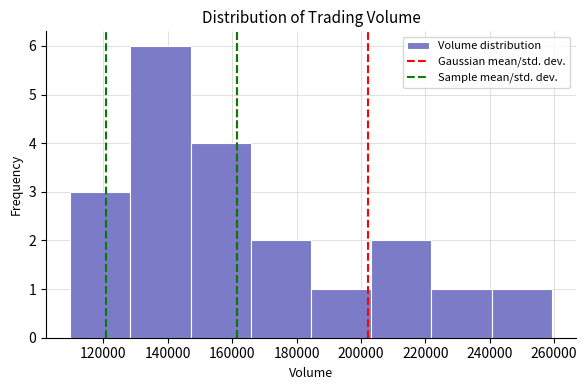

Which range on the x-axis has the tallest bar?

128000 to 148000